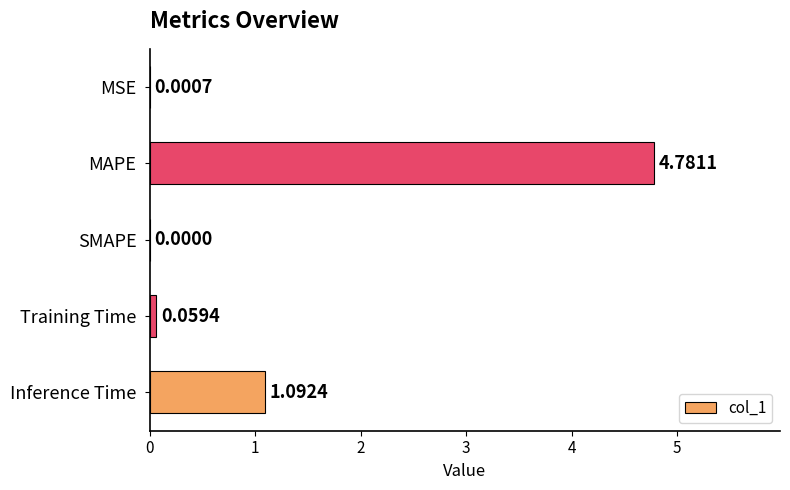

How many data points are above 0?

4